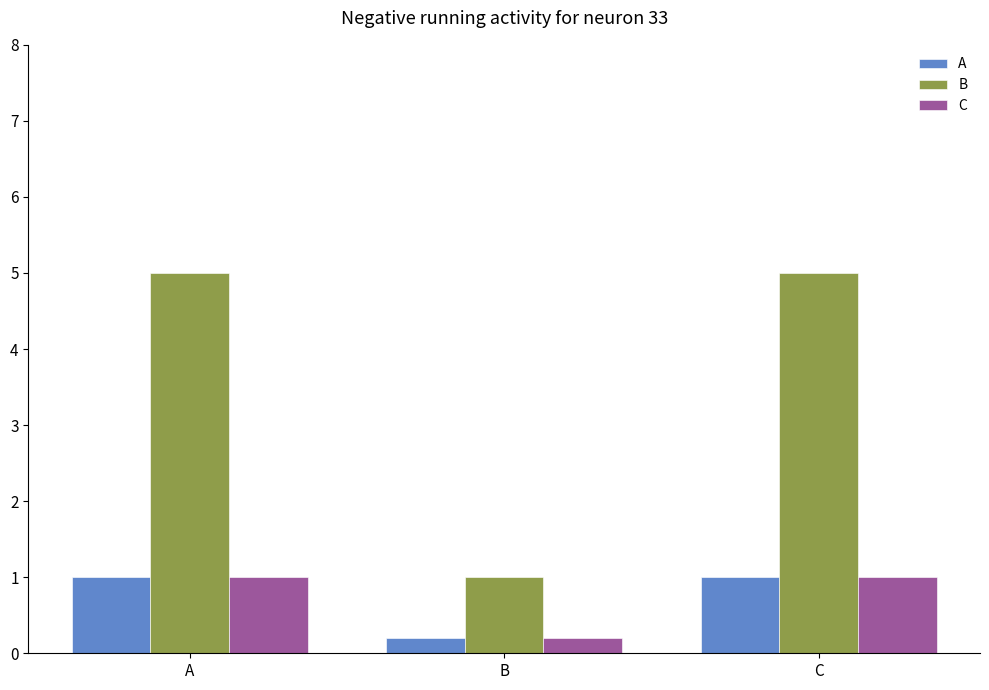

What is the sum of all A values?

2.2